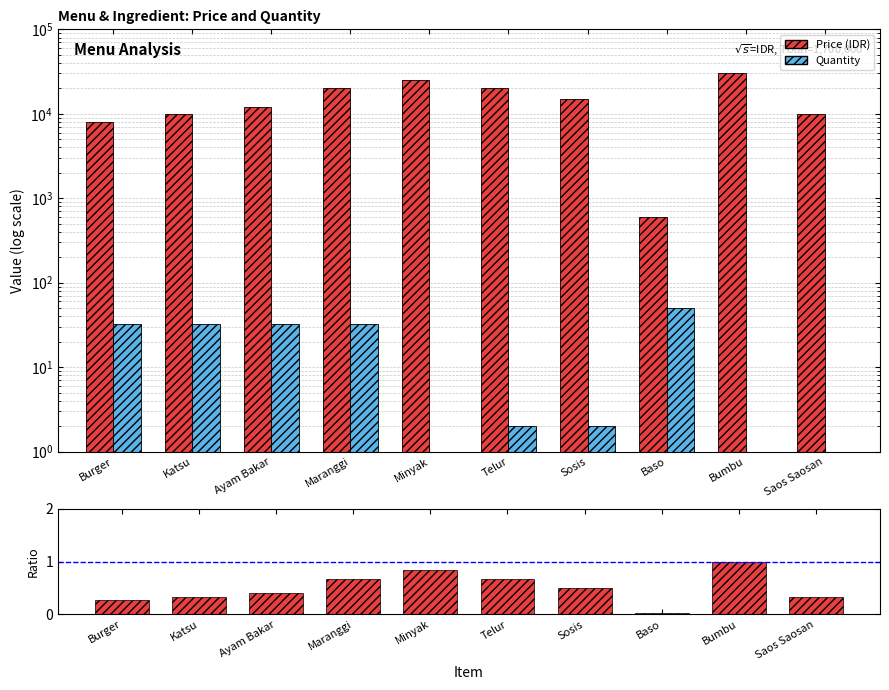

Which label corresponds to the largest value in the chart?

Bumbu